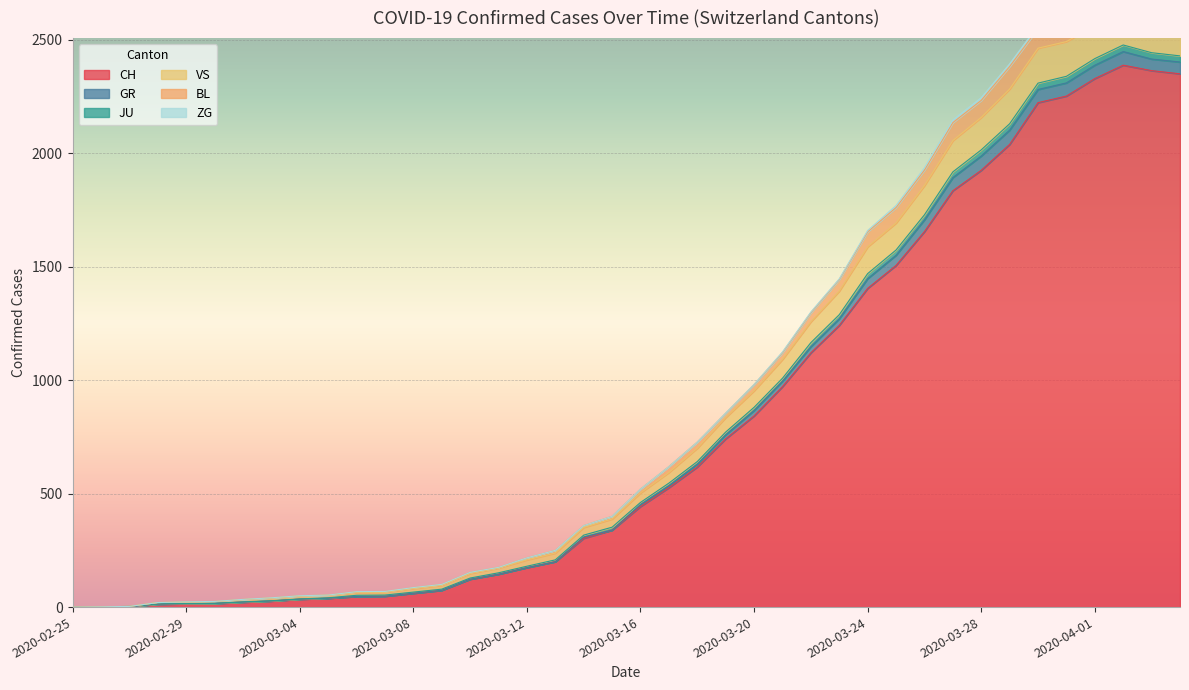

True or false: GR has a value of 1 at 2020-02-26.

True